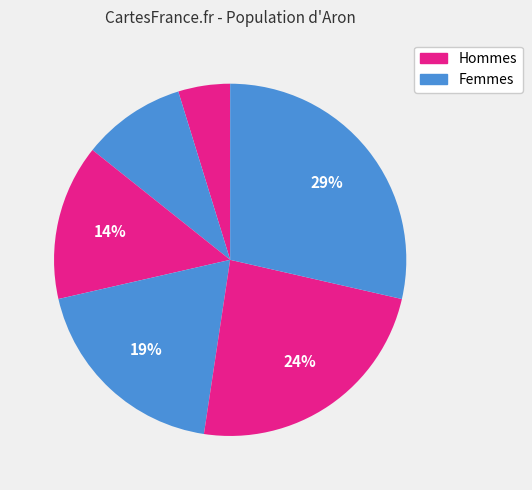

Count the number of slices in the pie.

6